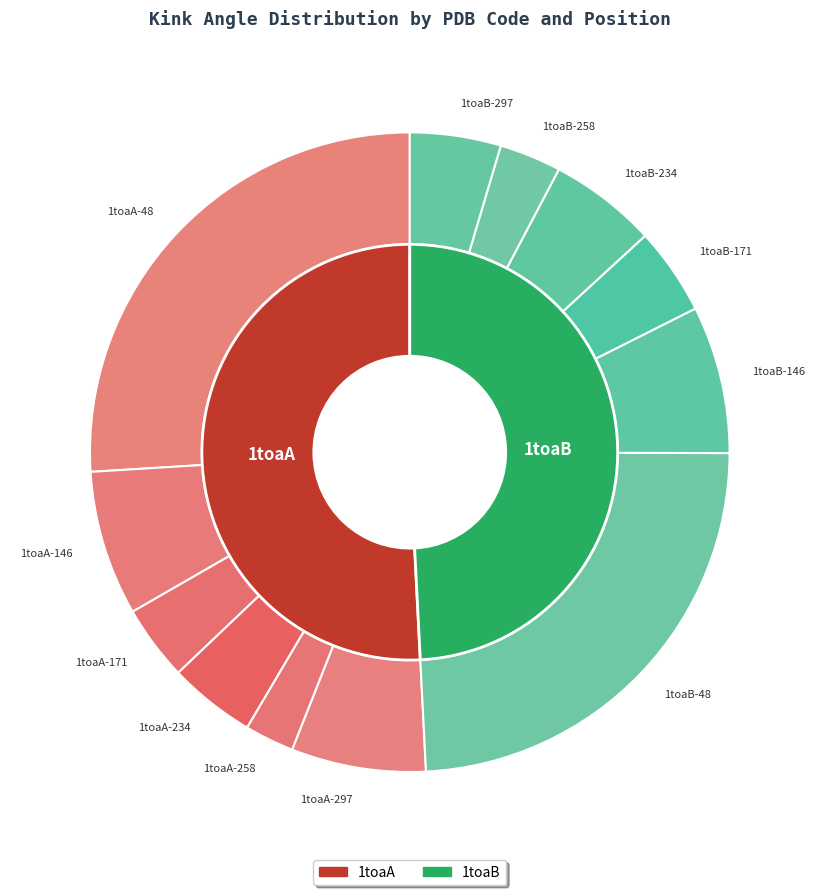

To the nearest percent, what is the difference between the 1toaB-171 and 1toaA-146 slice percentages?

3%